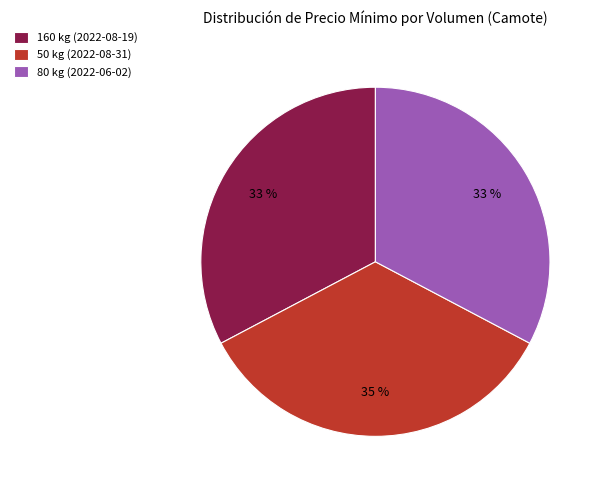

Is the sum of 80 kg (2022-06-02) and 160 kg (2022-08-19) greater than half?

Yes